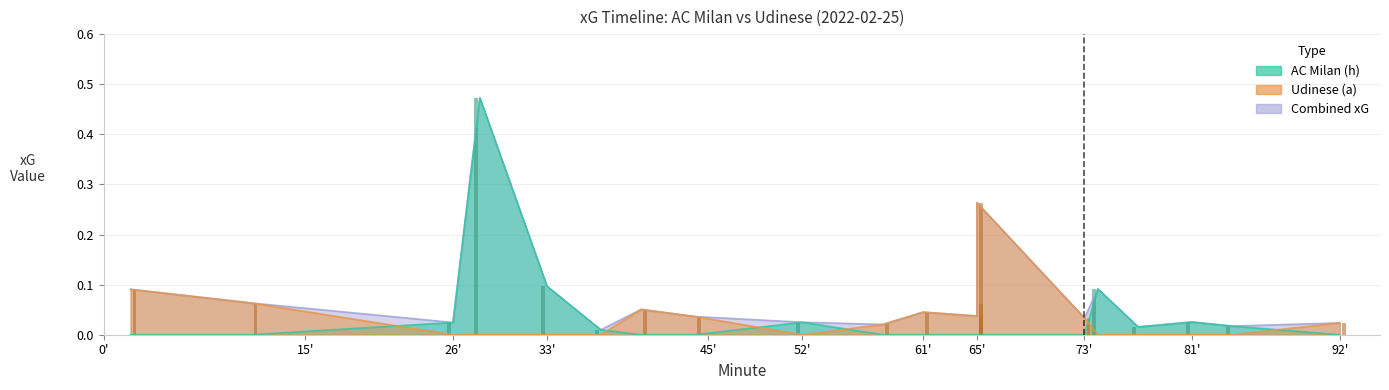

Which label corresponds to the largest value in the chart?

28